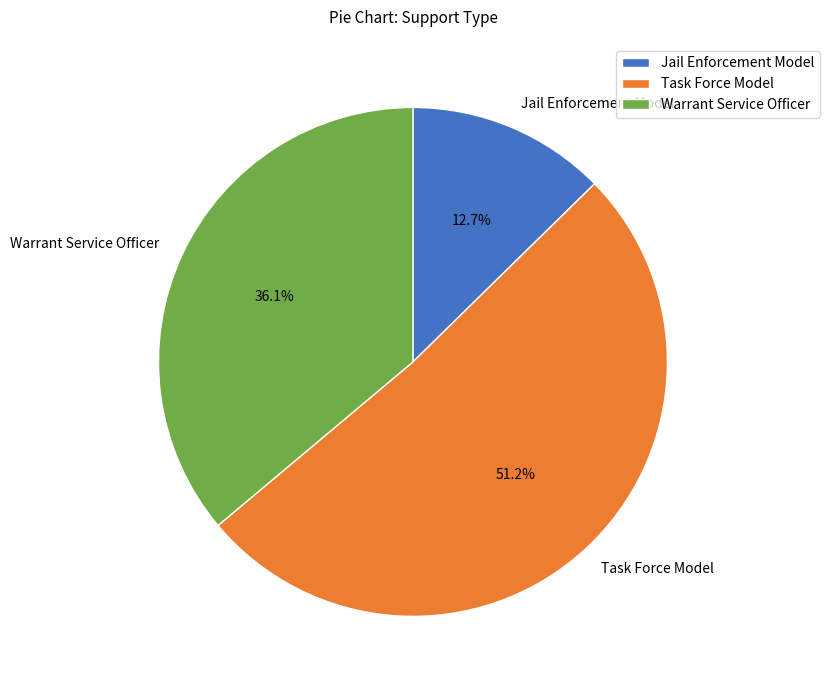

How many slices are in this pie chart?

3